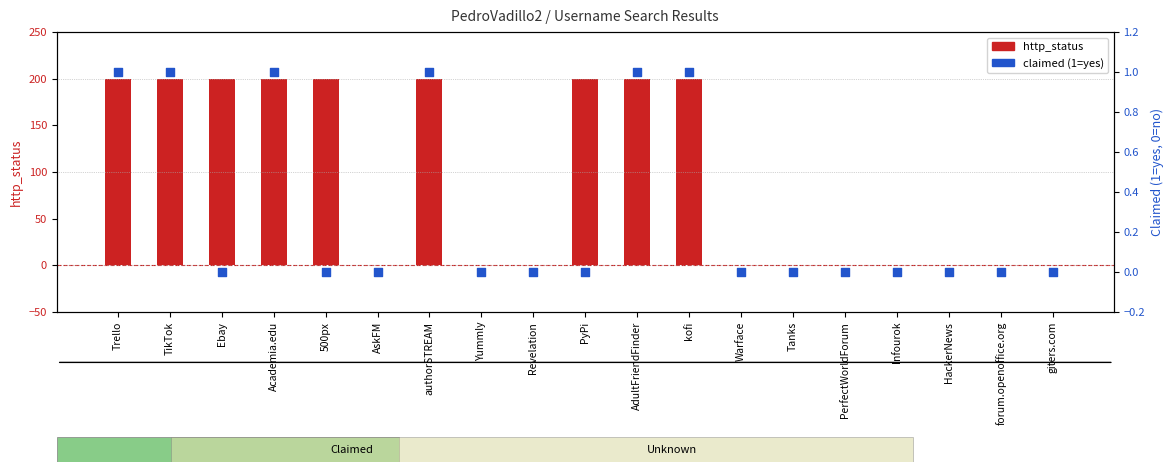

Which series has the widest spread of Y values?

http_status